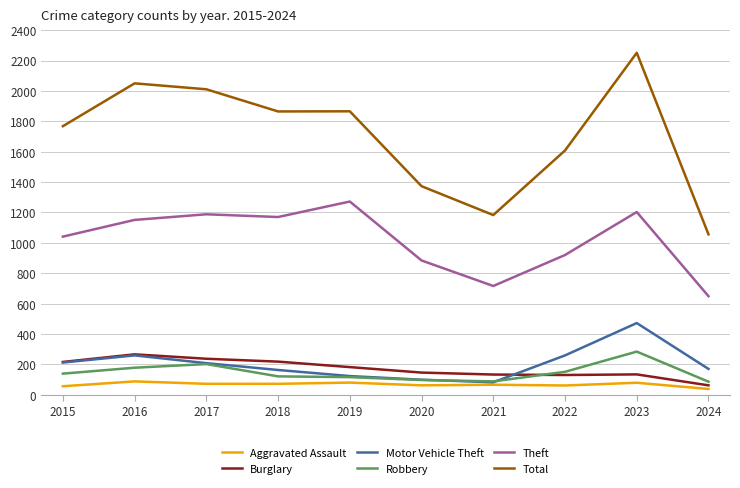

Which category has the highest value across all series?

2023